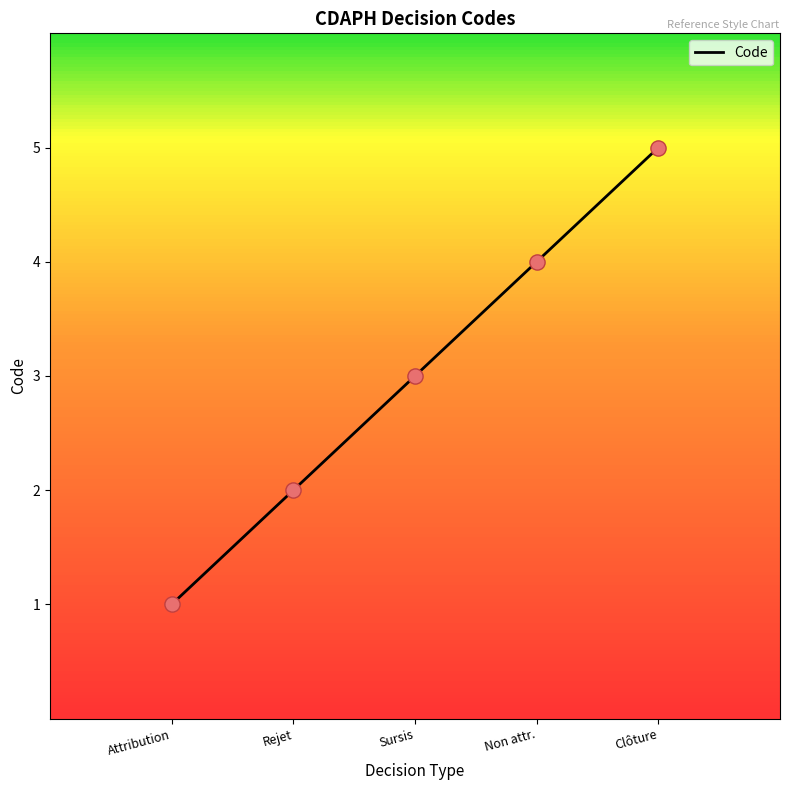

What is the change in value from Attribution to Rejet?

+1